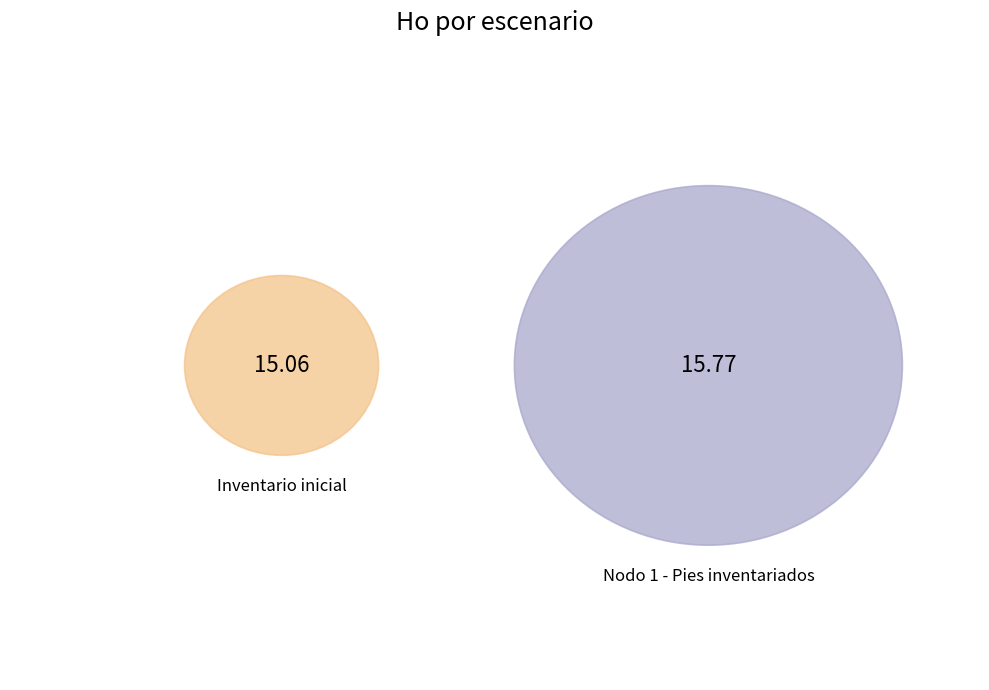

Which slice is the largest?

Nodo 1 - Pies inventariados